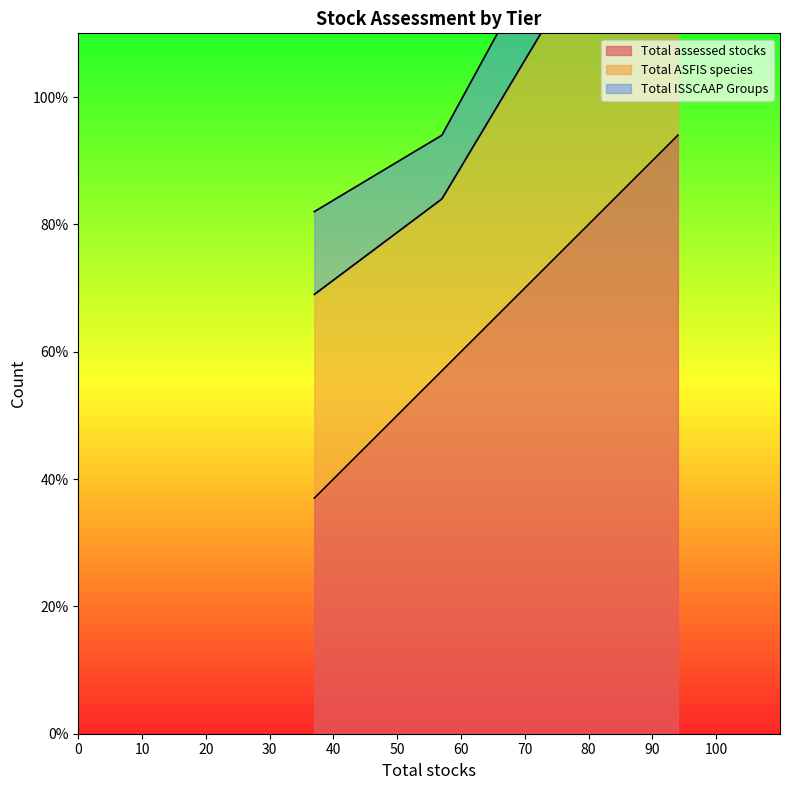

What is the difference between the Total ASFIS species values at 57 and 37?

15